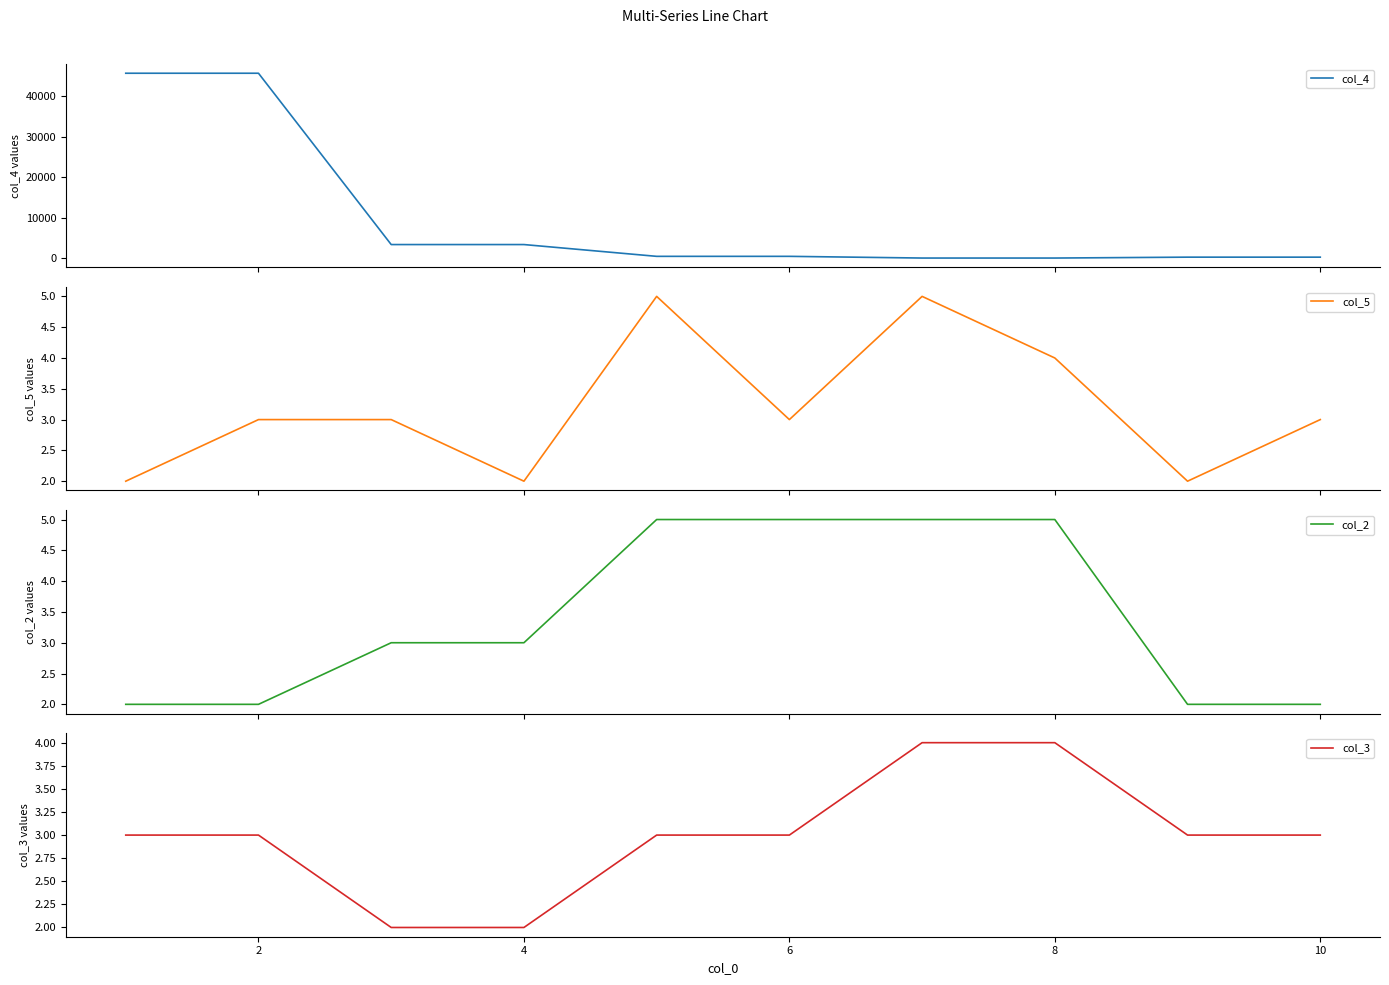

Reading right to left, list all the values displayed in this chart.

col_4: 234	234	14	14	434	434	3345	3345	45656	45656
col_5: 3	2	4	5	3	5	2	3	3	2
col_2: 2	2	5	5	5	5	3	3	2	2
col_3: 3	3	4	4	3	3	2	2	3	3